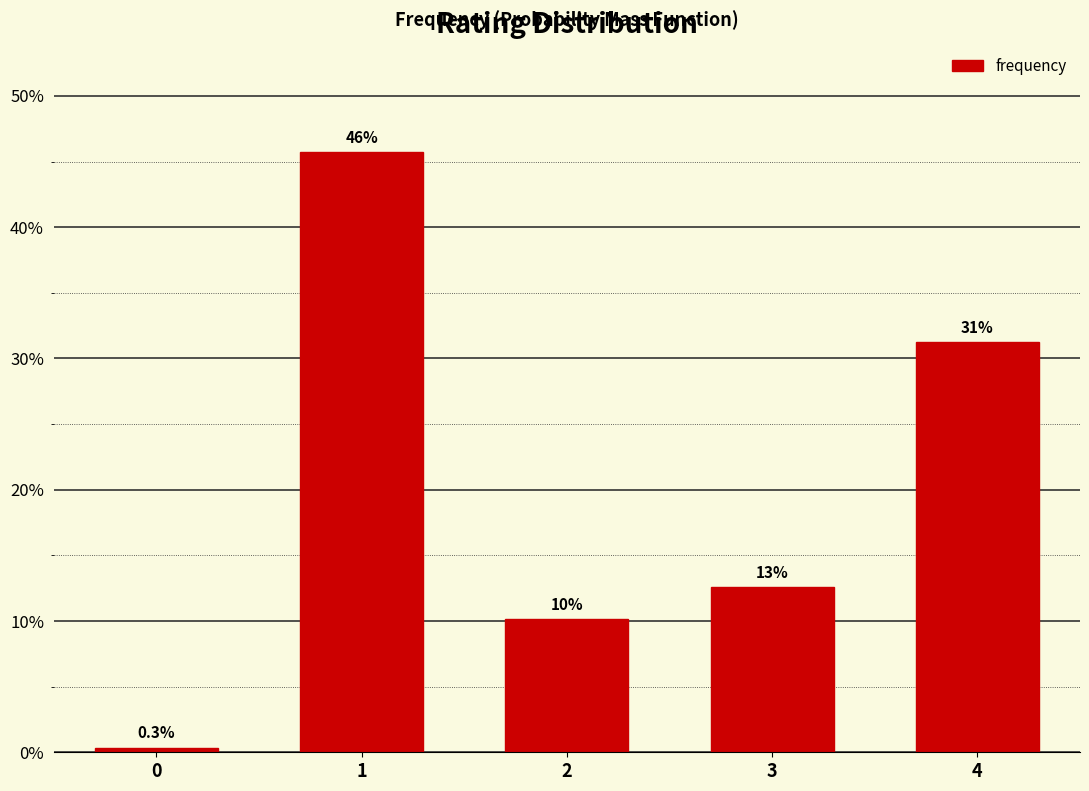

Rank the categories by value from lowest to highest.

0, 2, 3, 4, 1